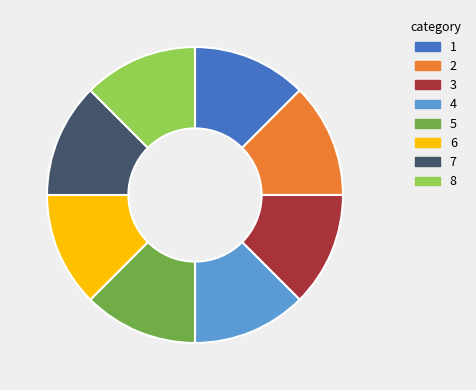

True or false: 2 accounts for 25% of the total.

False